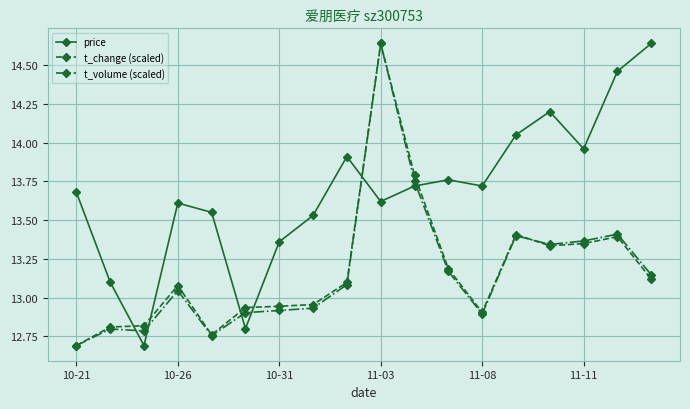

What is the sum of all price values?

246.4